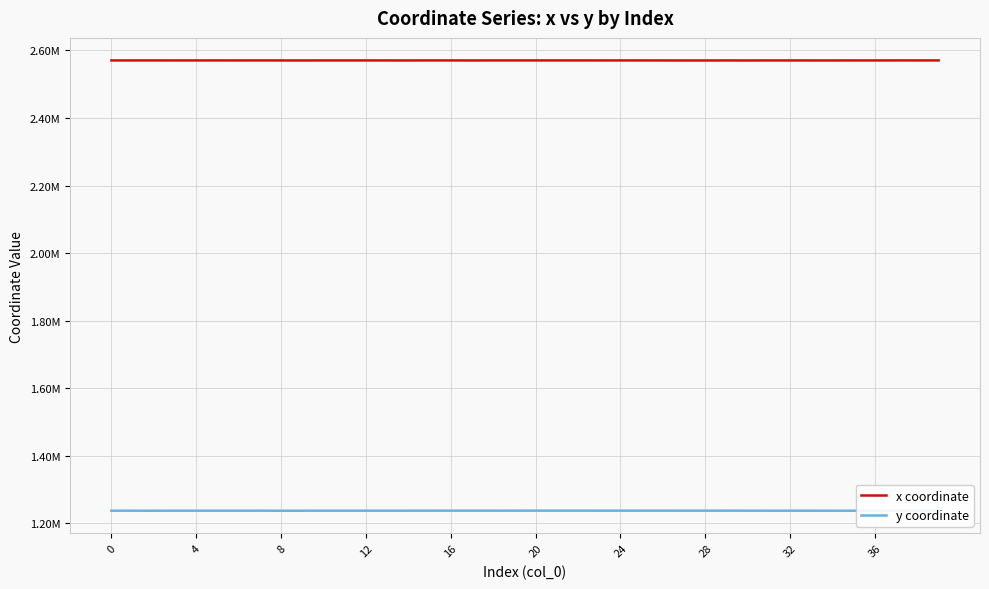

What is the highest value of the y coordinate series?

1237675.3